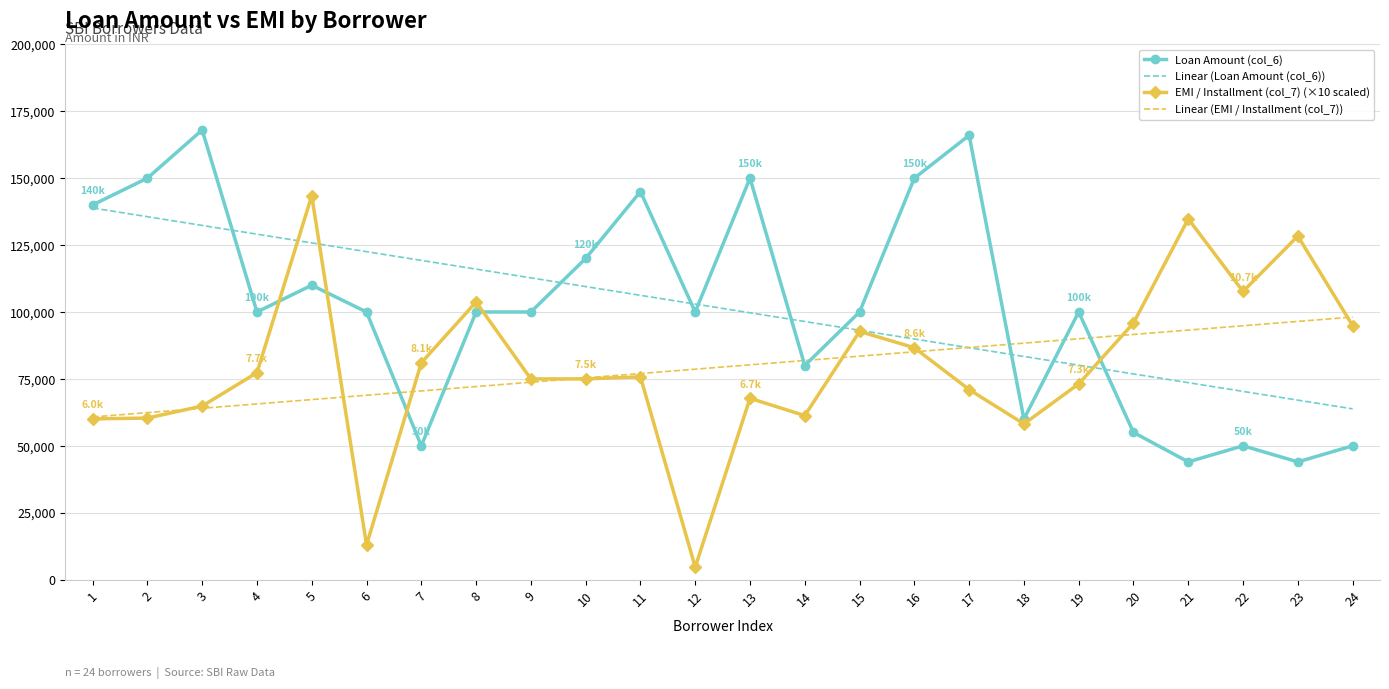

List the series in order of their peak value, lowest first.

Linear (EMI / Installment (col_7)), Linear (Loan Amount (col_6)), EMI / Installment (col_7) (×10 scaled), Loan Amount (col_6)